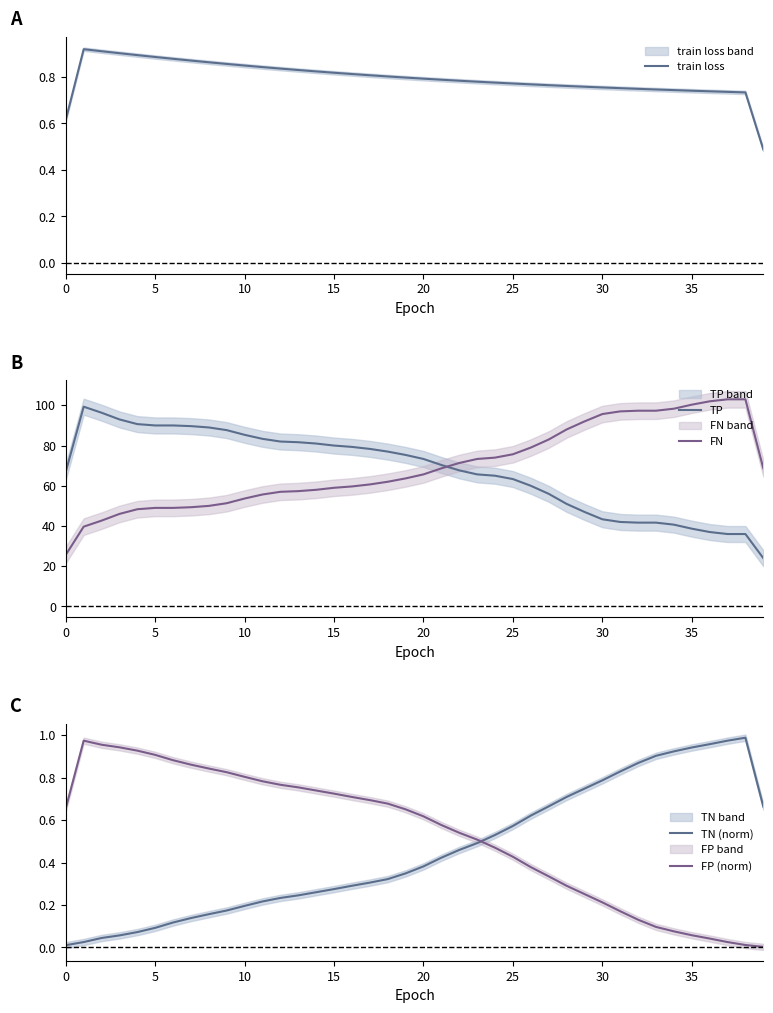

How many times do FP (norm) and train loss cross each other?

1